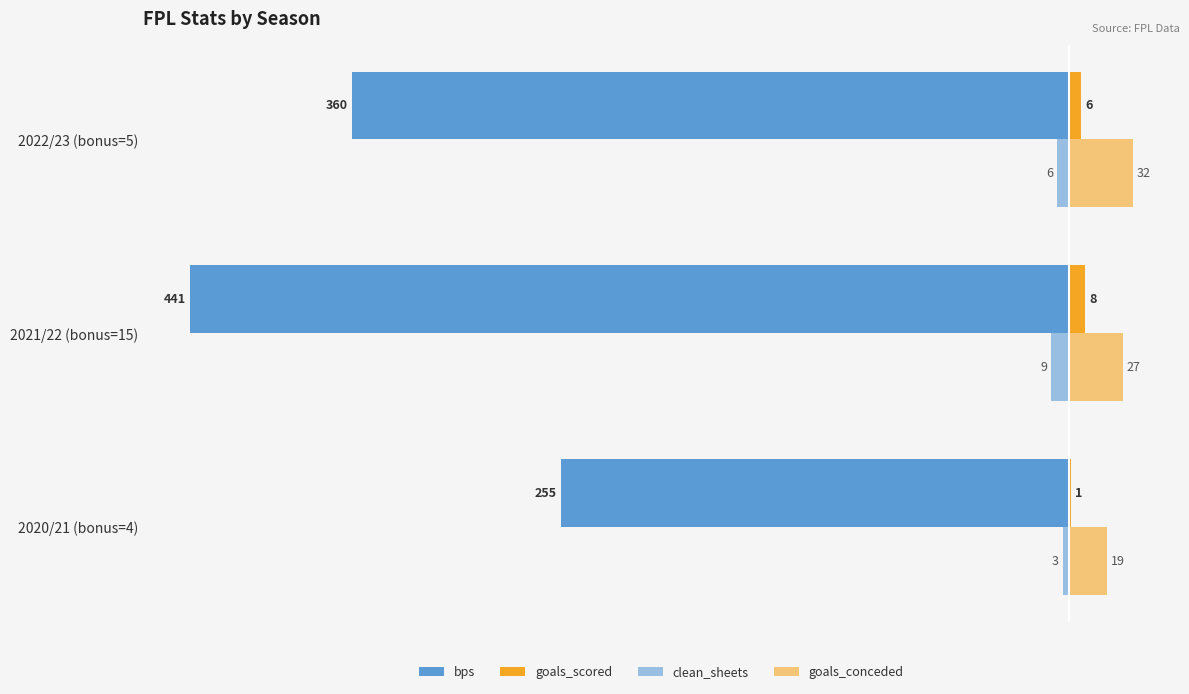

Rank the series by their maximum value, from lowest to highest.

bps, clean_sheets, goals_scored, goals_conceded